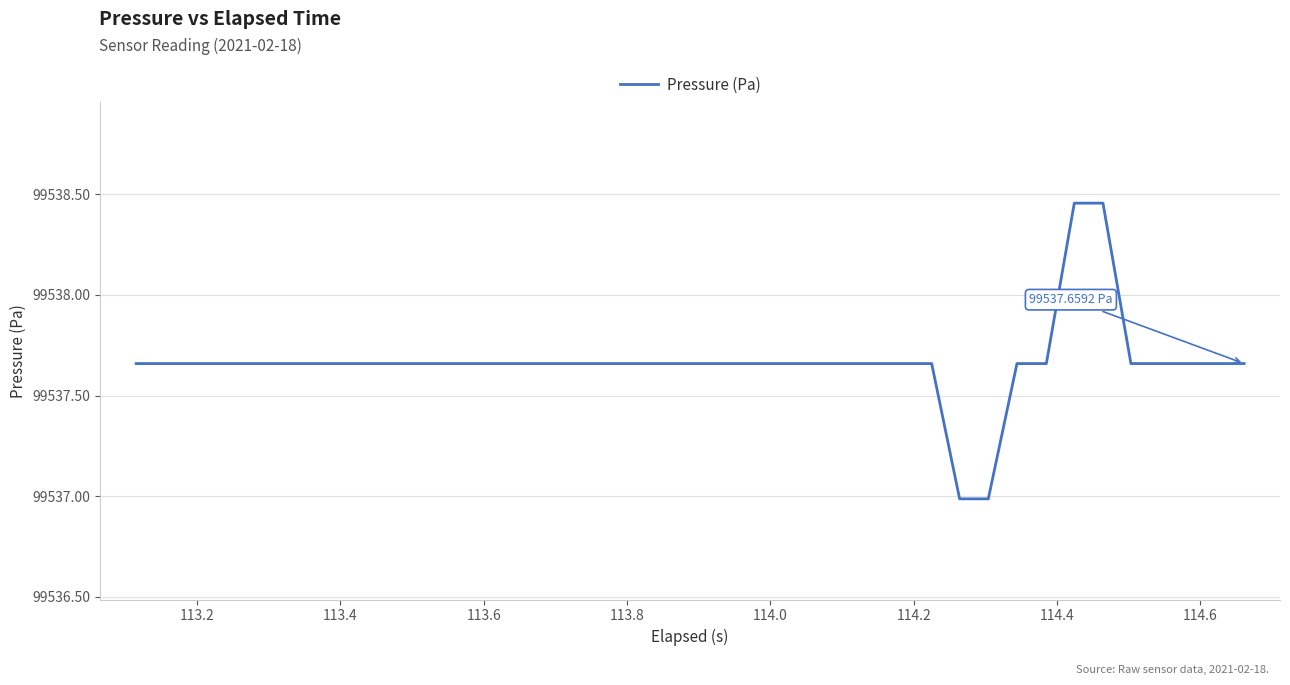

Count the number of data series in this chart.

1